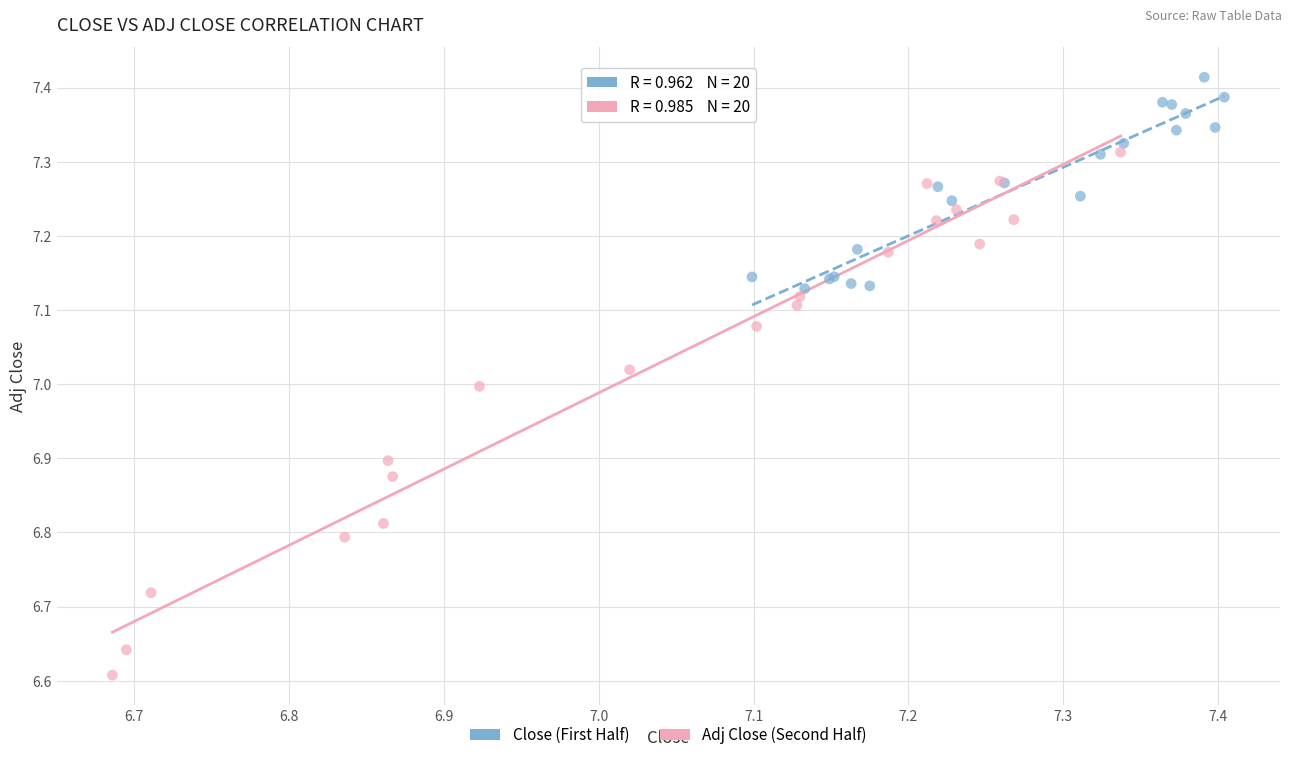

What are all the series names shown in the legend?

Close (First Half), Adj Close (Second Half)